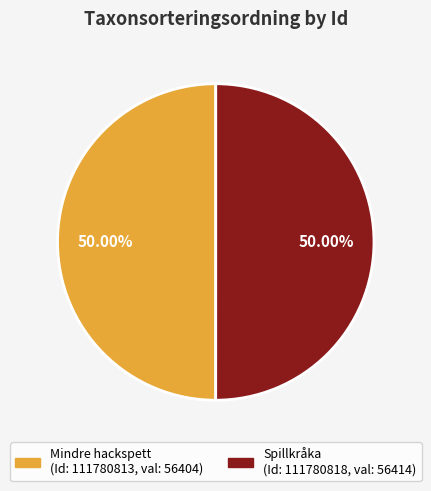

To the nearest percent, what is the average slice percentage?

50%